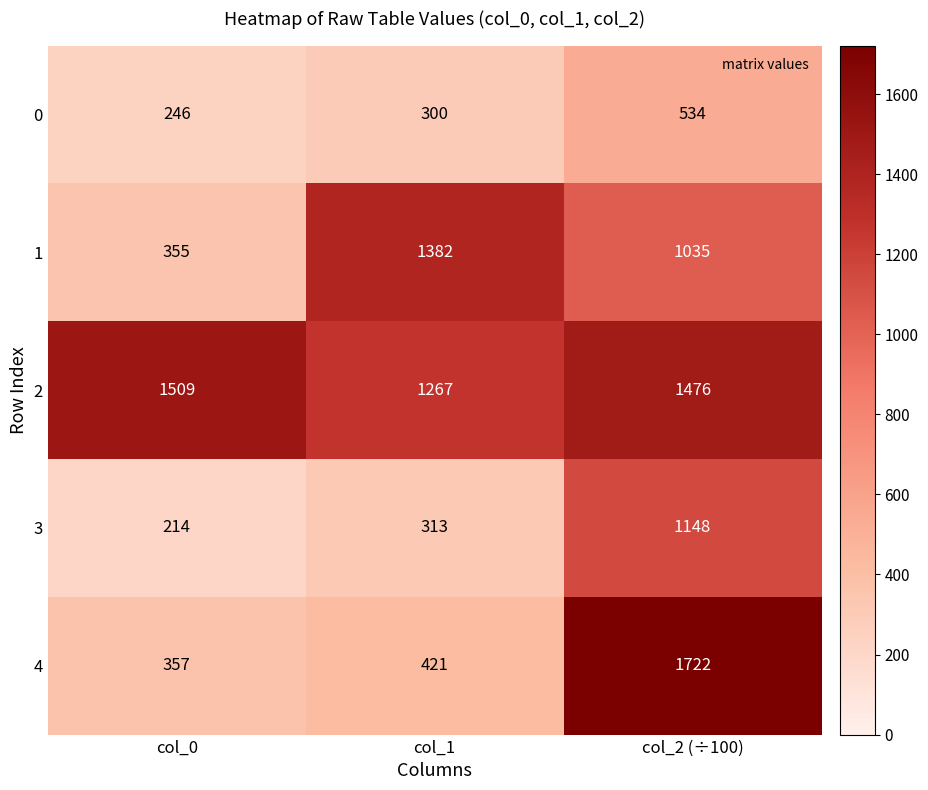

Which category has the highest value across all series?

col_2 (÷100)